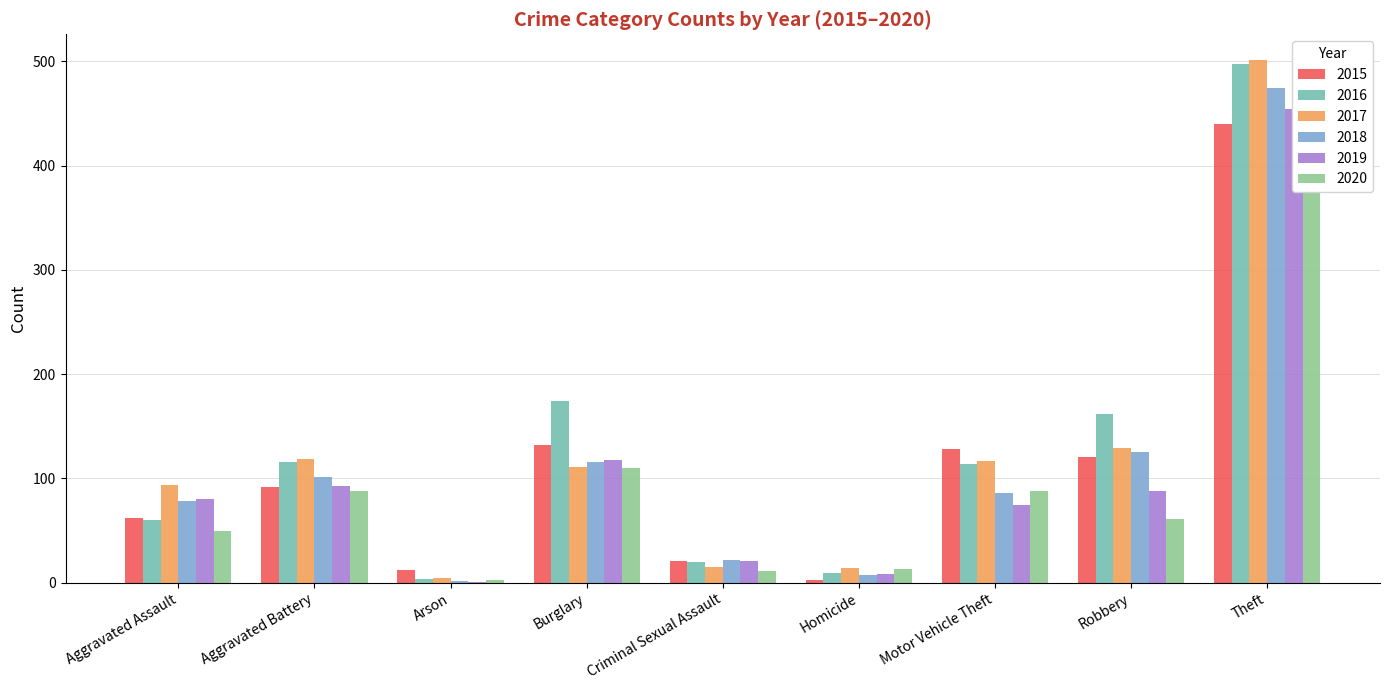

Which series has the widest spread of values?

2017